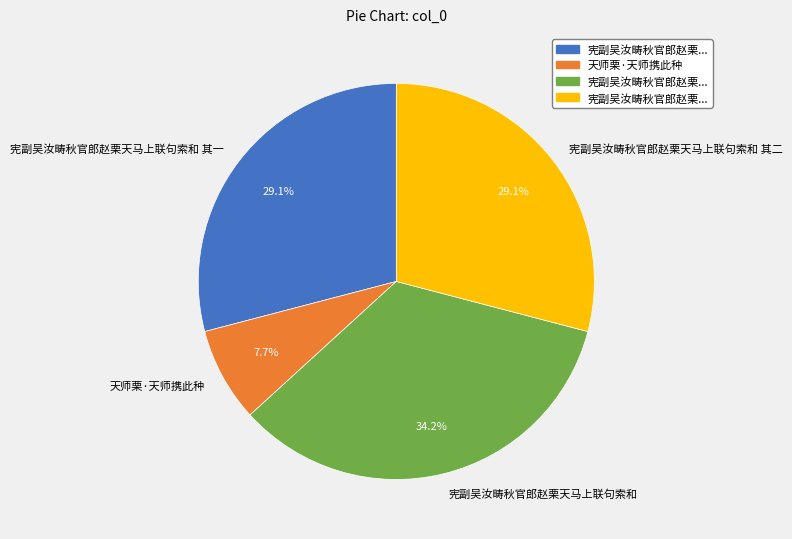

The 宪副吴汝畴秋官郎赵栗天马上联句索和 slice represents 20% of the pie. True or false?

False